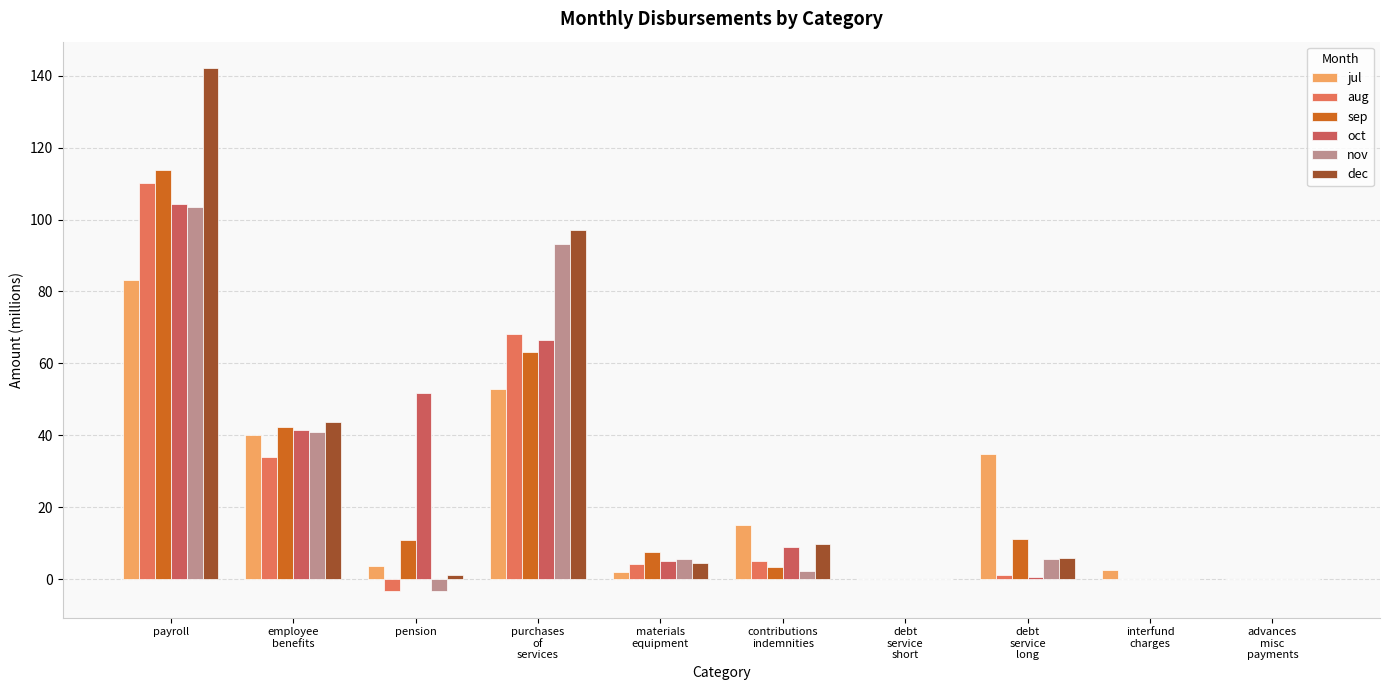

The value of dec at advances
misc
payments is 0.0. True or false?

True